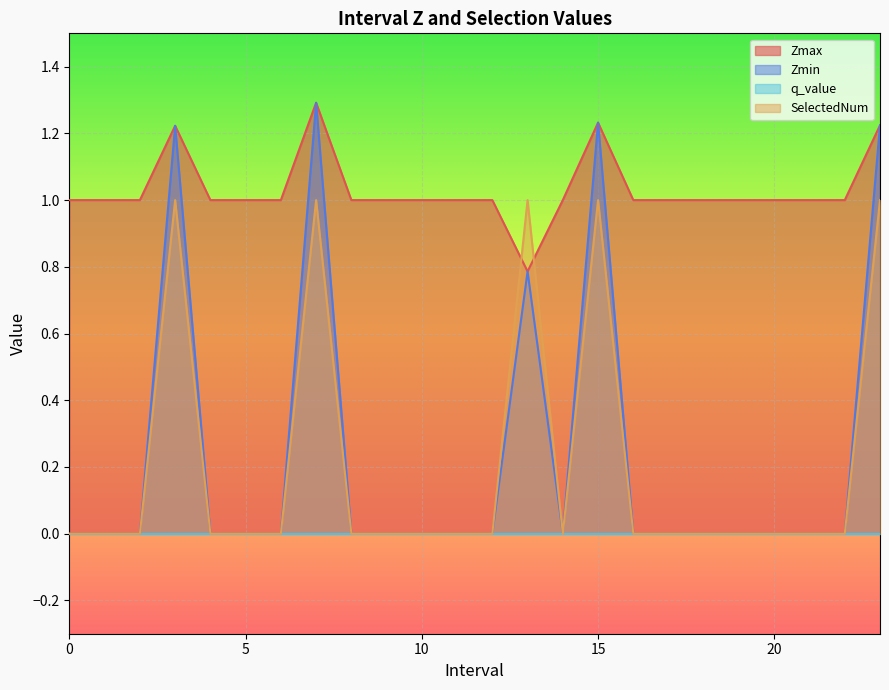

True or false: Zmin has more than 1 points higher than both neighbors.

True